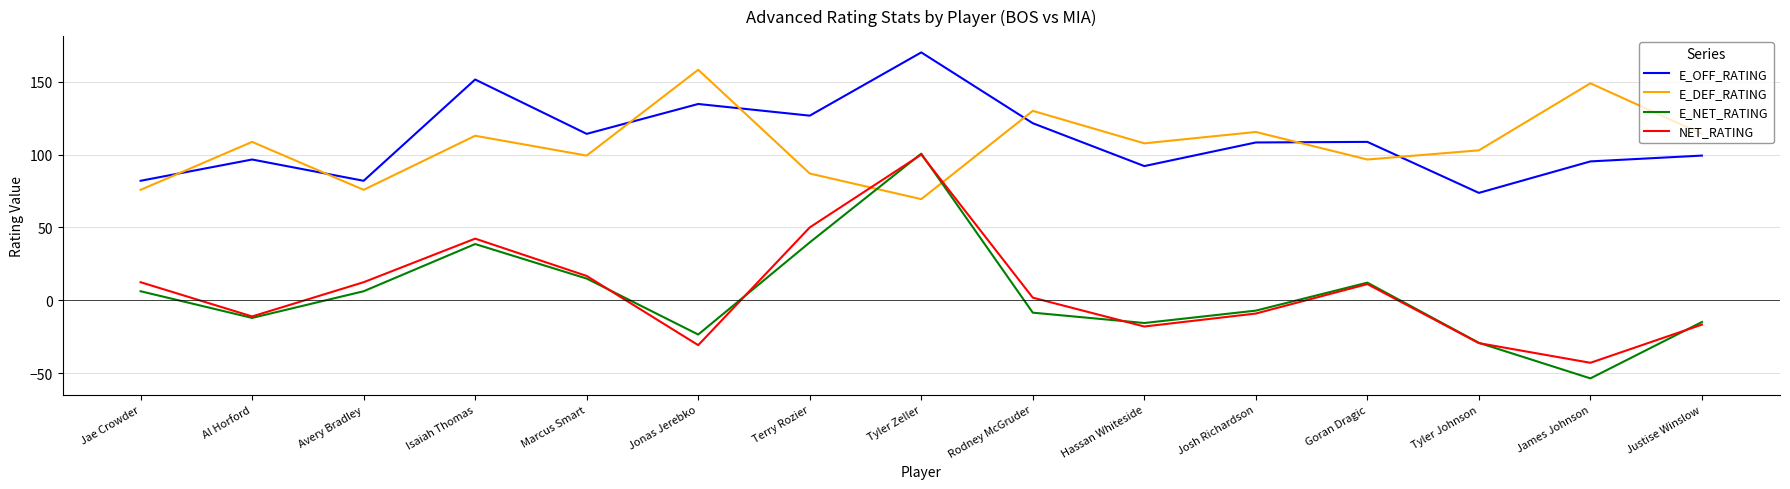

What is the total value across all series at Tyler Johnson?

118.0